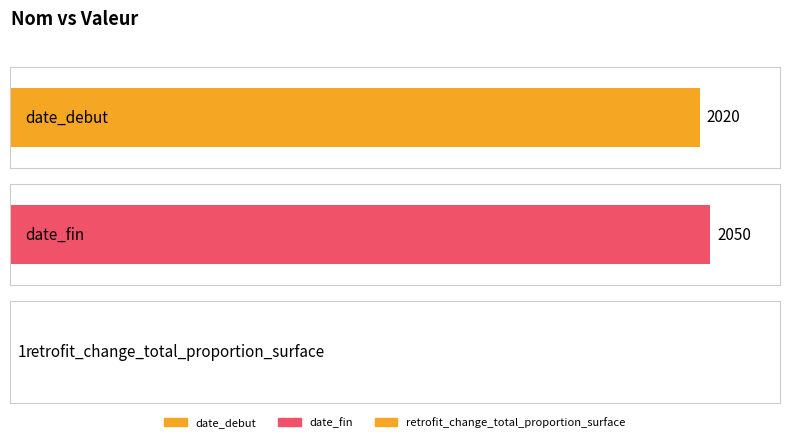

What is the minimum value shown in the chart?

1